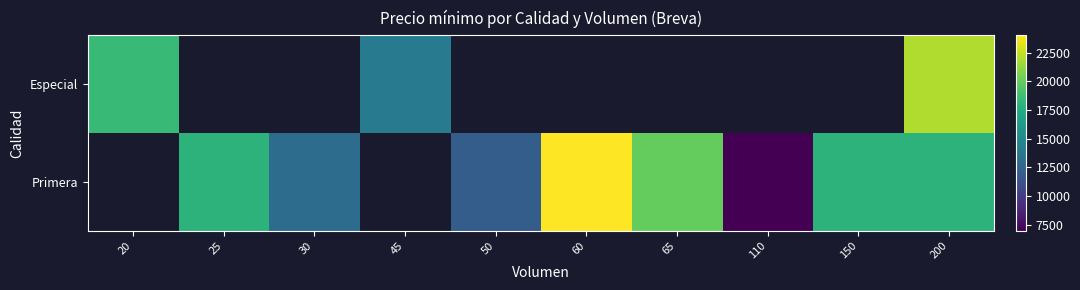

Which has a higher value, 110 or 65?

65